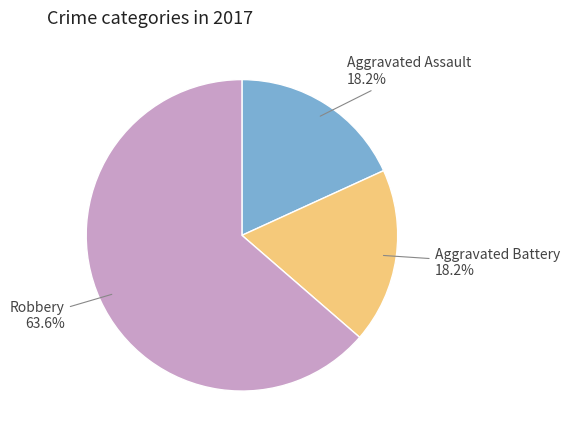

Approximately how many times larger is the value at Robbery compared to Aggravated Battery?

3.5